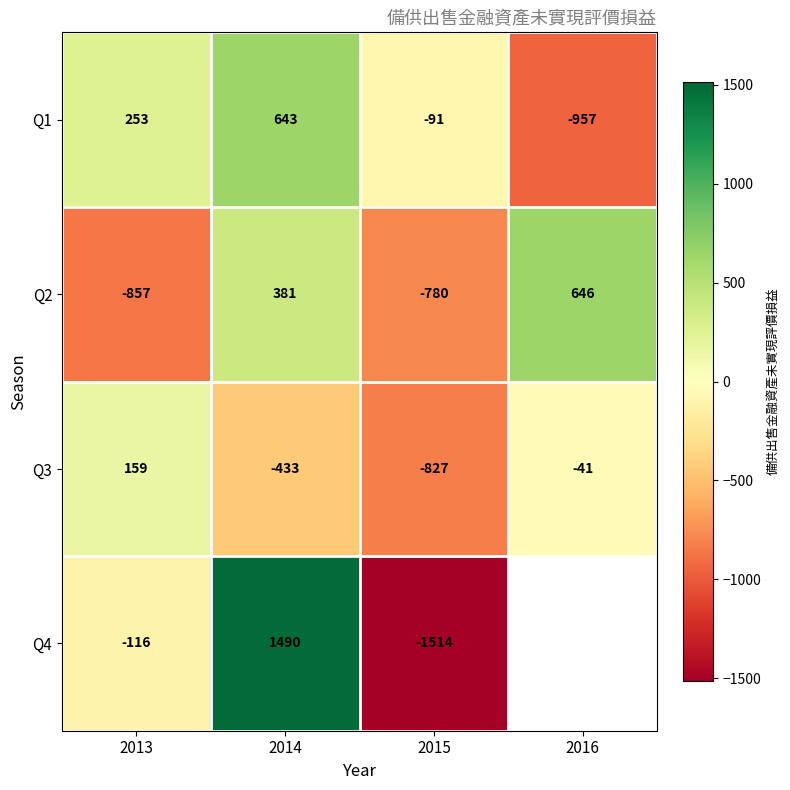

Which category has the highest value in the Q3 series?

2013